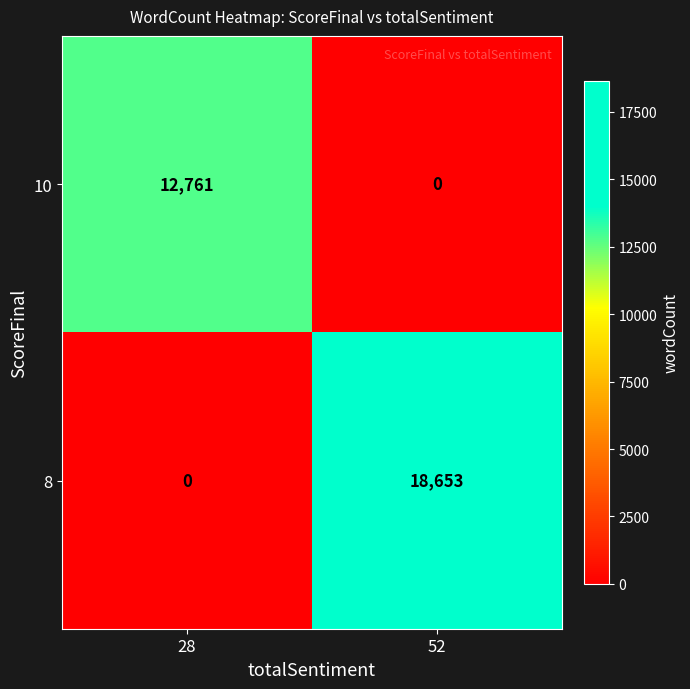

Rank the categories by 10 value from highest to lowest.

28, 52